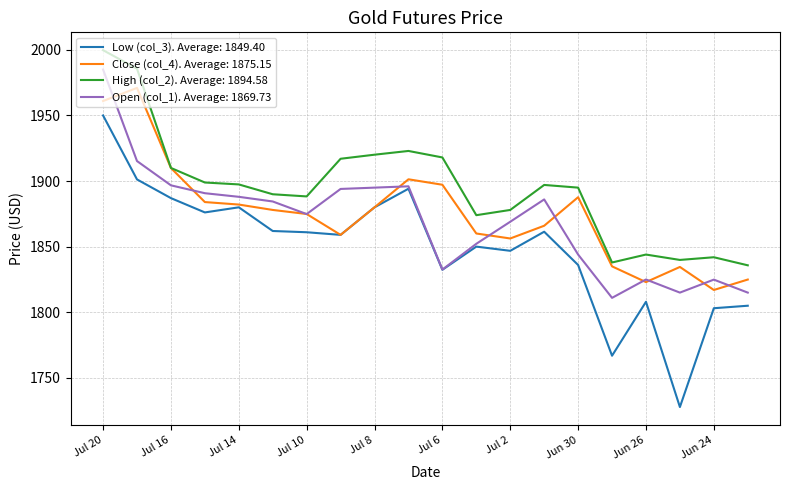

Does the chart have visible grid lines?

Yes